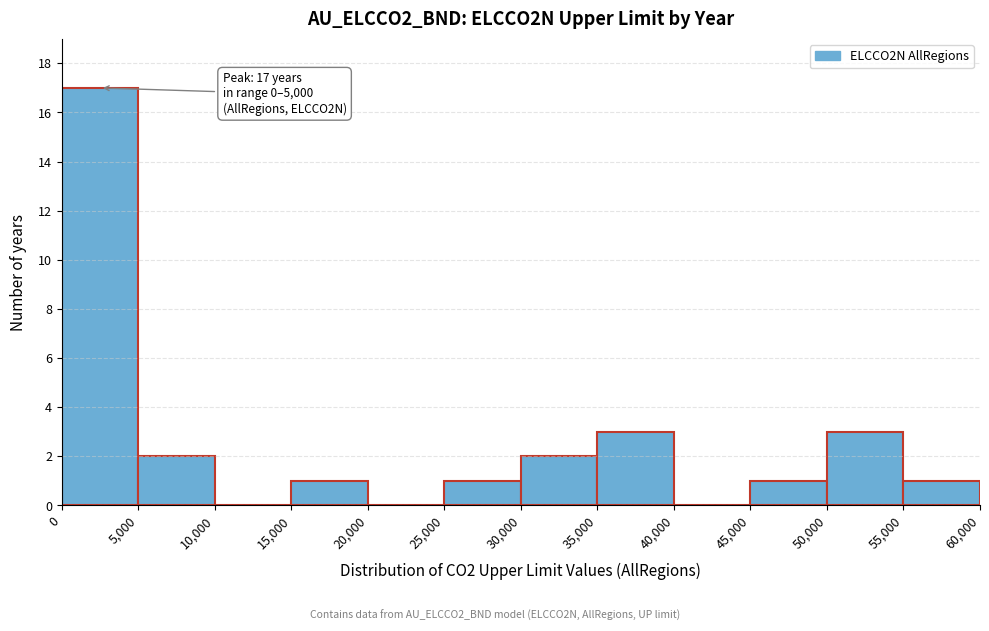

Over which range of the x-axis is the bar tallest?

0 to 5,000